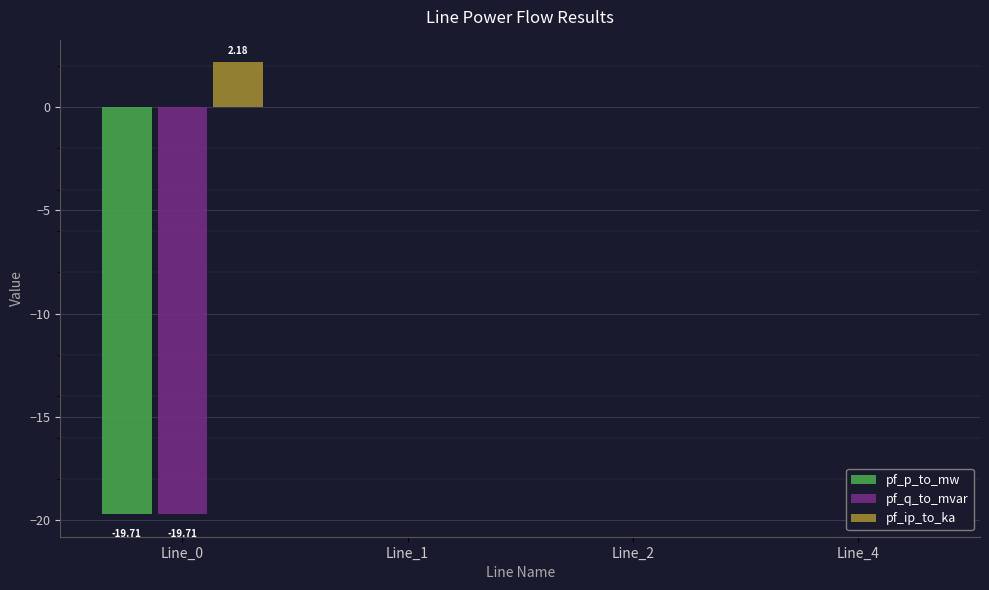

What is the sum of all pf_p_to_mw values?

-19.7